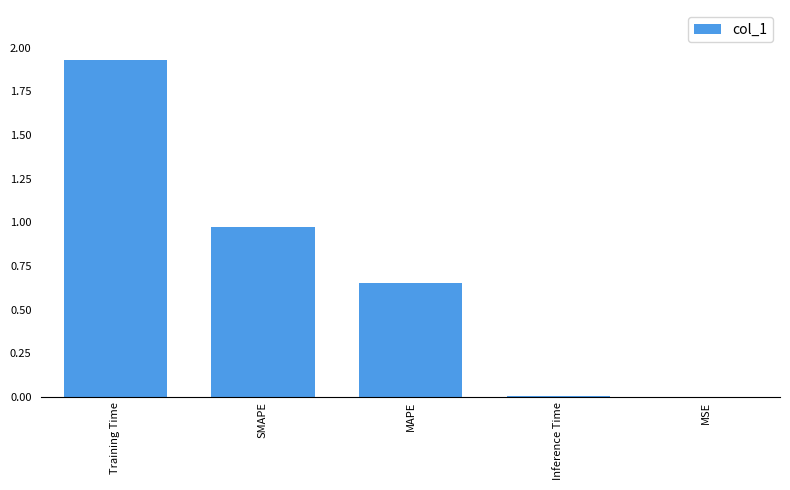

What is the sum of all values?

3.6